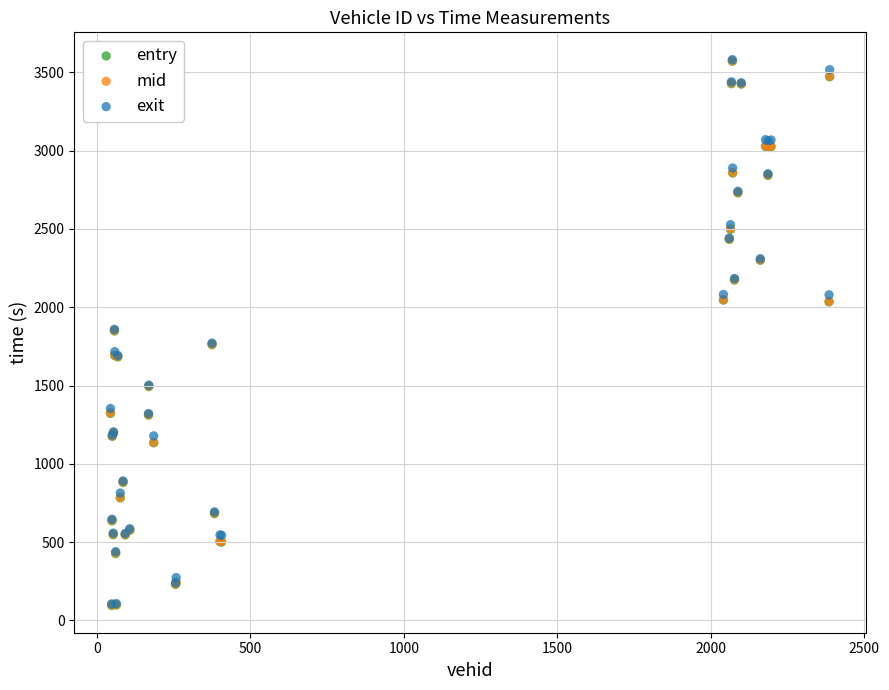

What are all the series names shown in the legend?

entry, mid, exit